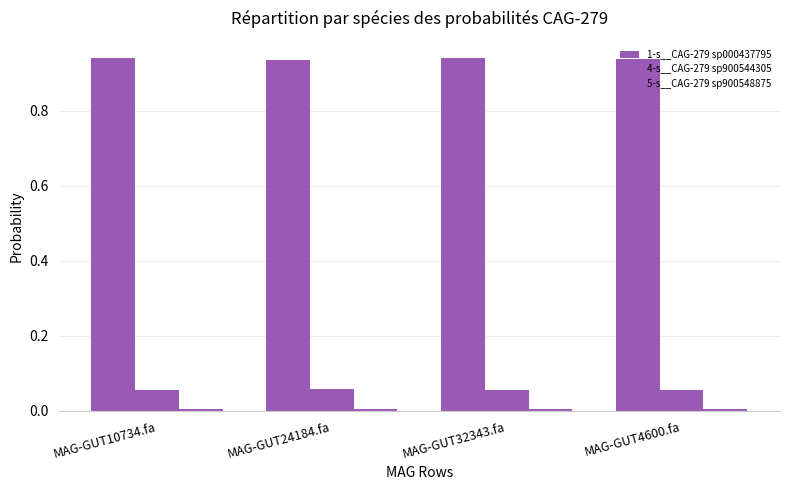

Are the bars horizontal?

No